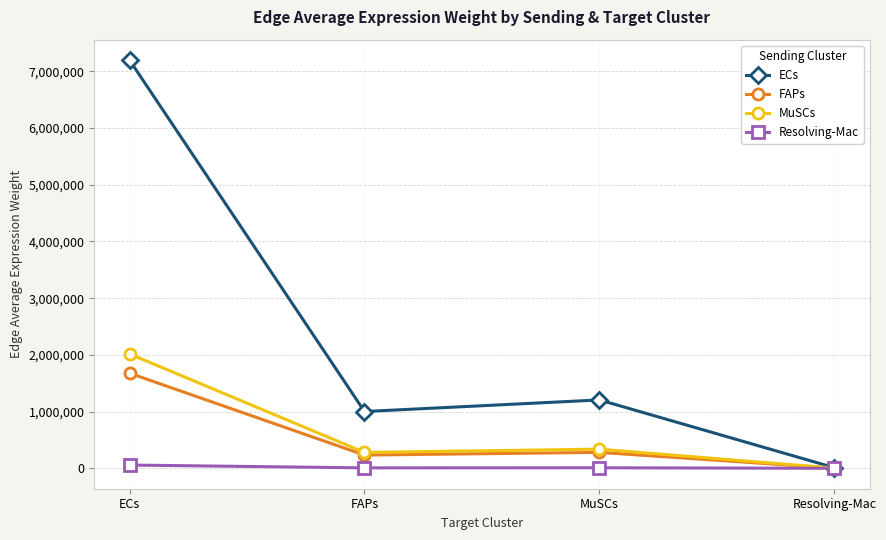

At which label does ECs reach its minimum?

Resolving-Mac